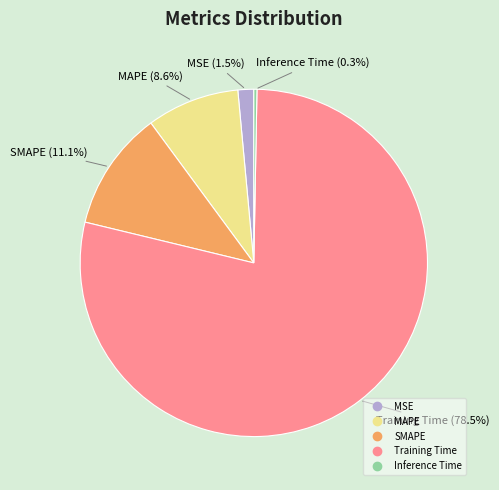

To the nearest percent, what is the difference between the largest and smallest slice percentages?

78%